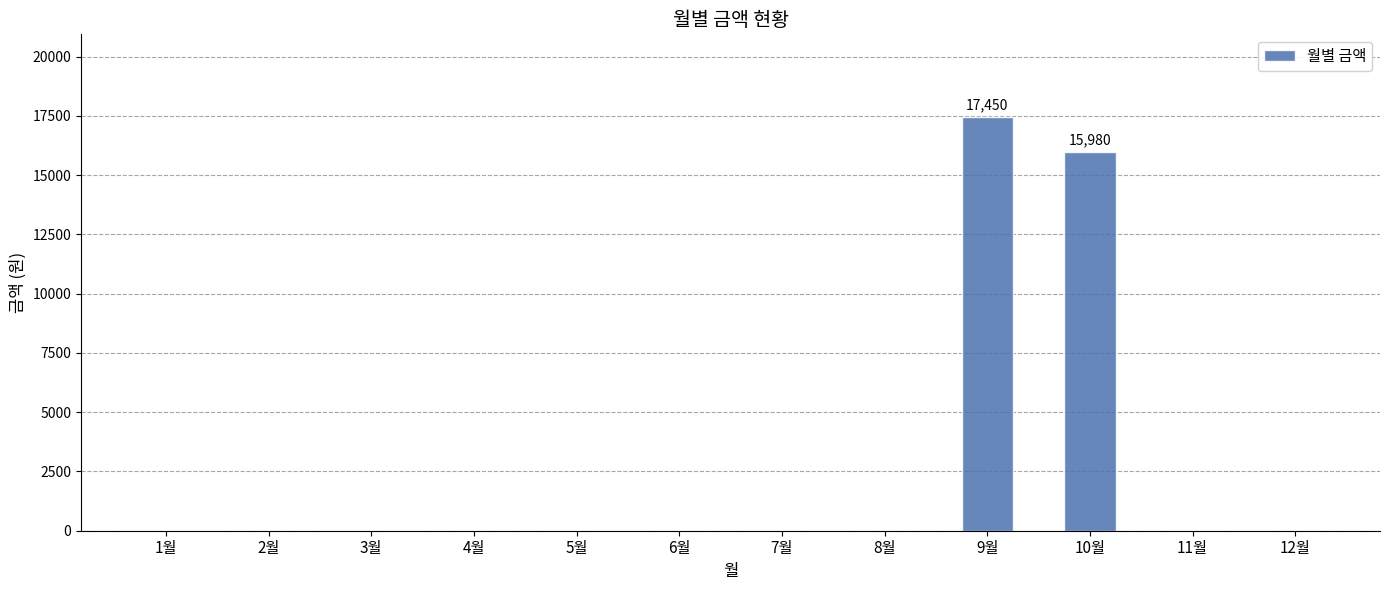

Reading right to left, extract all data points from this chart.

12월=0	11월=0	10월=15980	9월=17450	8월=0	7월=0	6월=0	5월=0	4월=0	3월=0	2월=0	1월=0